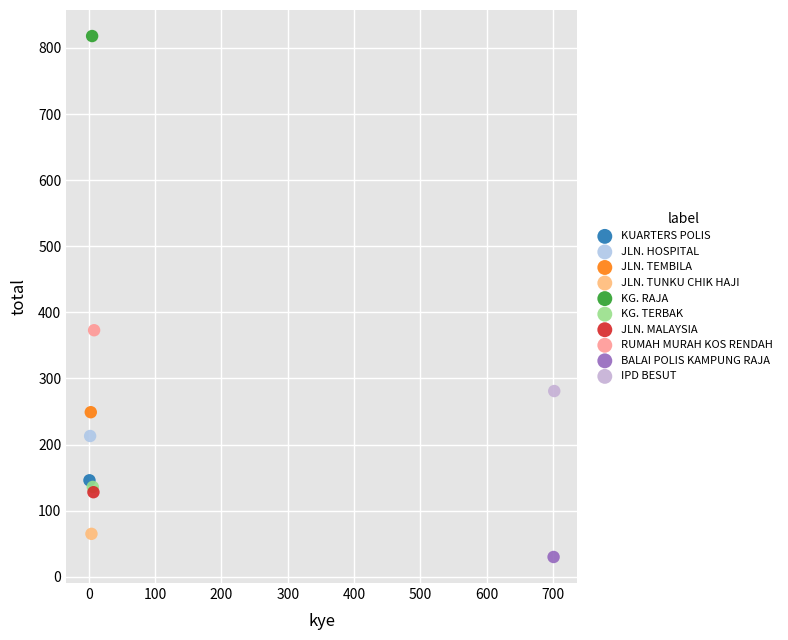

What are all the series names shown in the legend?

KUARTERS POLIS, JLN. HOSPITAL, JLN. TEMBILA, JLN. TUNKU CHIK HAJI, KG. RAJA, KG. TERBAK, JLN. MALAYSIA, RUMAH MURAH KOS RENDAH, BALAI POLIS KAMPUNG RAJA, IPD BESUT